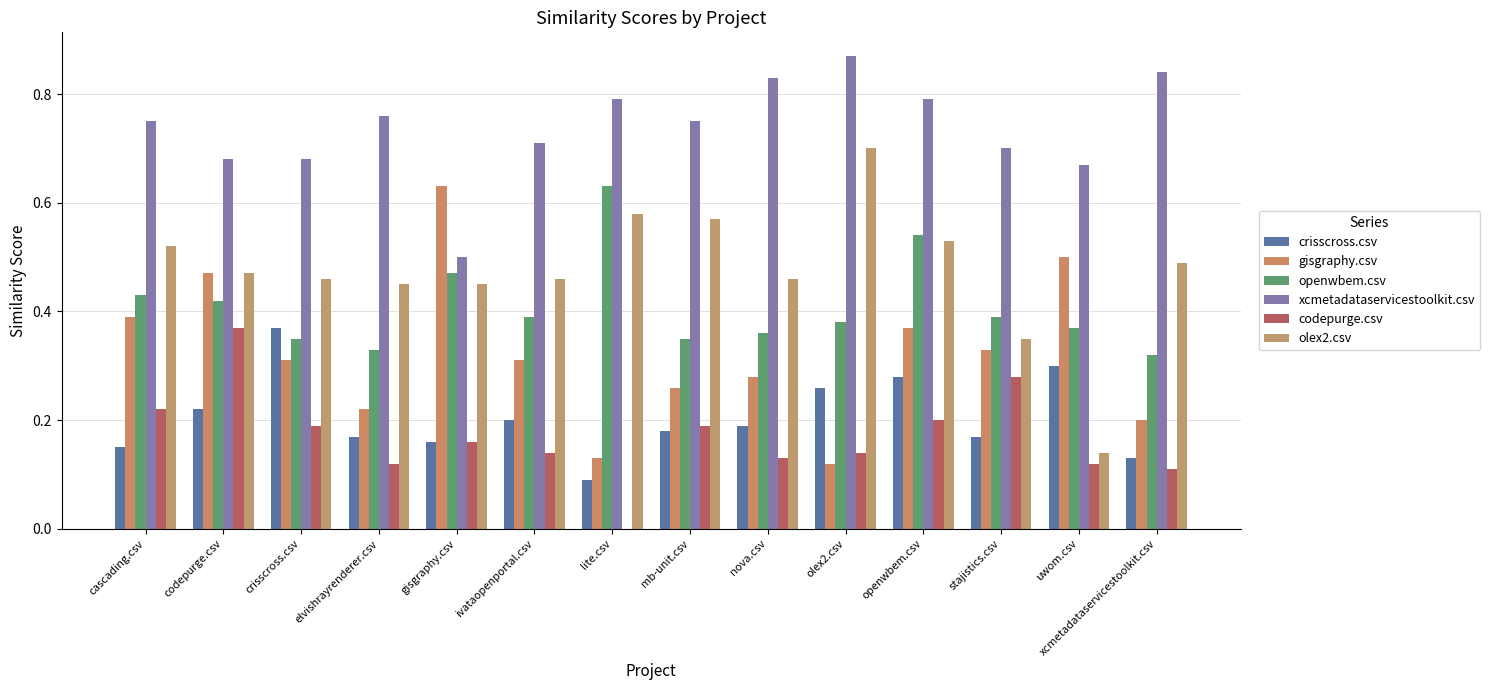

Between nova.csv and stajistics.csv, which series saw the biggest shift?

codepurge.csv